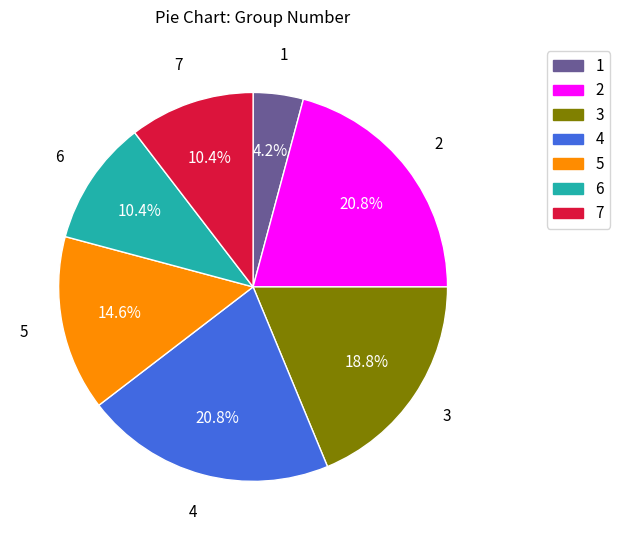

What is the ratio of the value at 4 to the value at 5?

1.4